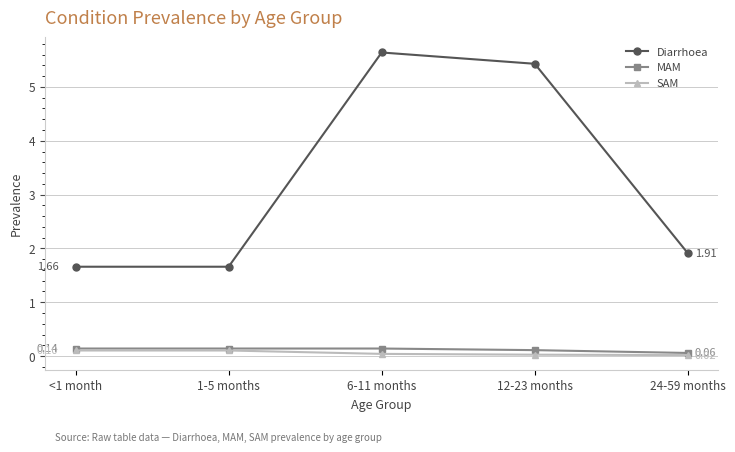

Does the chart display data point markers on the line(s)?

Yes